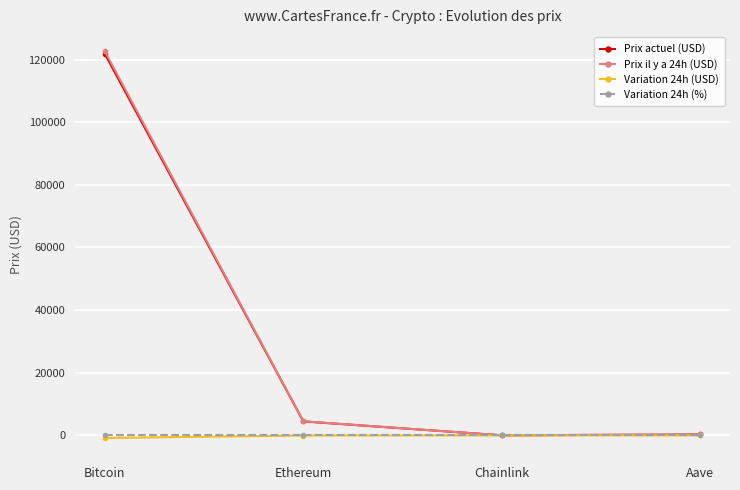

What are all the series names shown in the legend?

Prix actuel (USD), Prix il y a 24h (USD), Variation 24h (USD), Variation 24h (%)